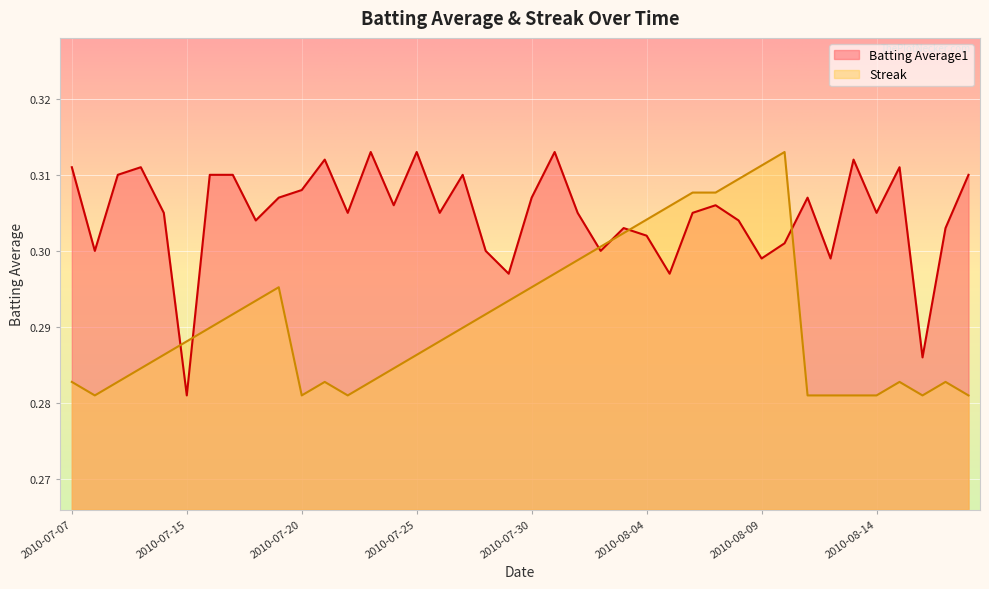

The value of Streak at 2010-07-17 is 0.3. True or false?

True